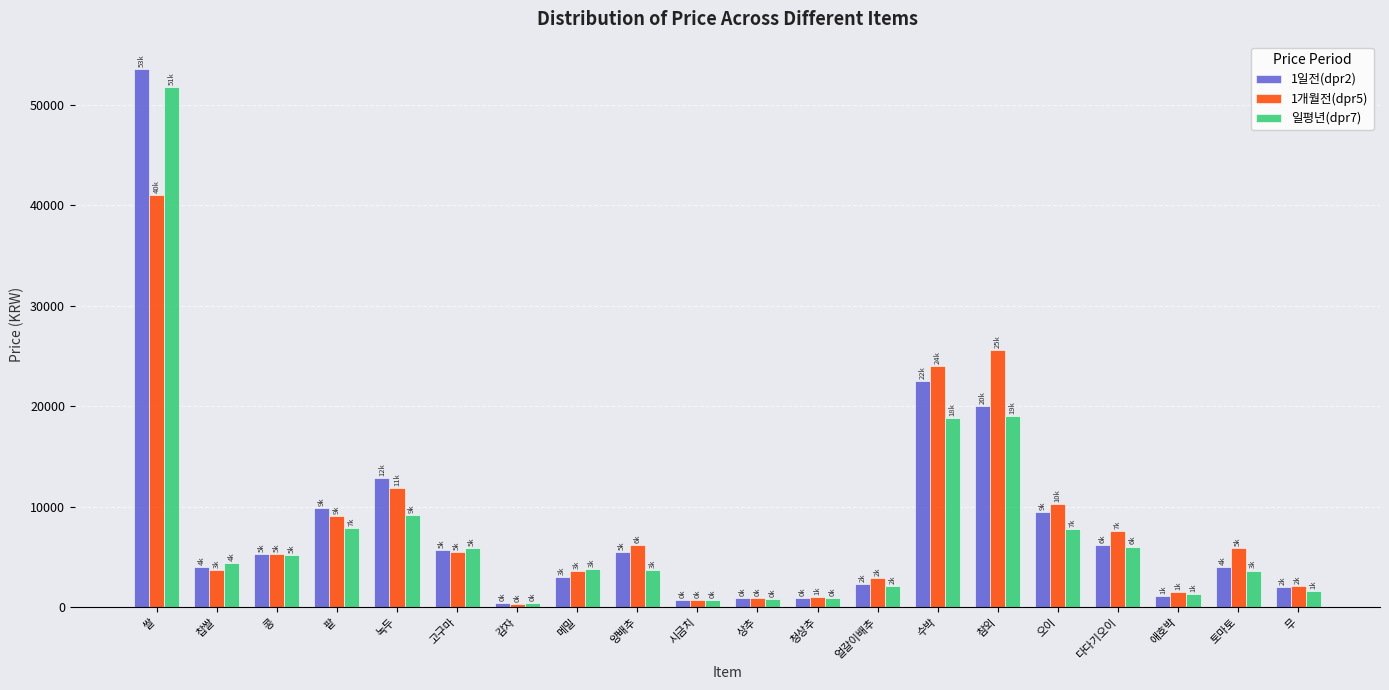

What are all the series names shown in the legend?

1일전(dpr2), 1개월전(dpr5), 일평년(dpr7)